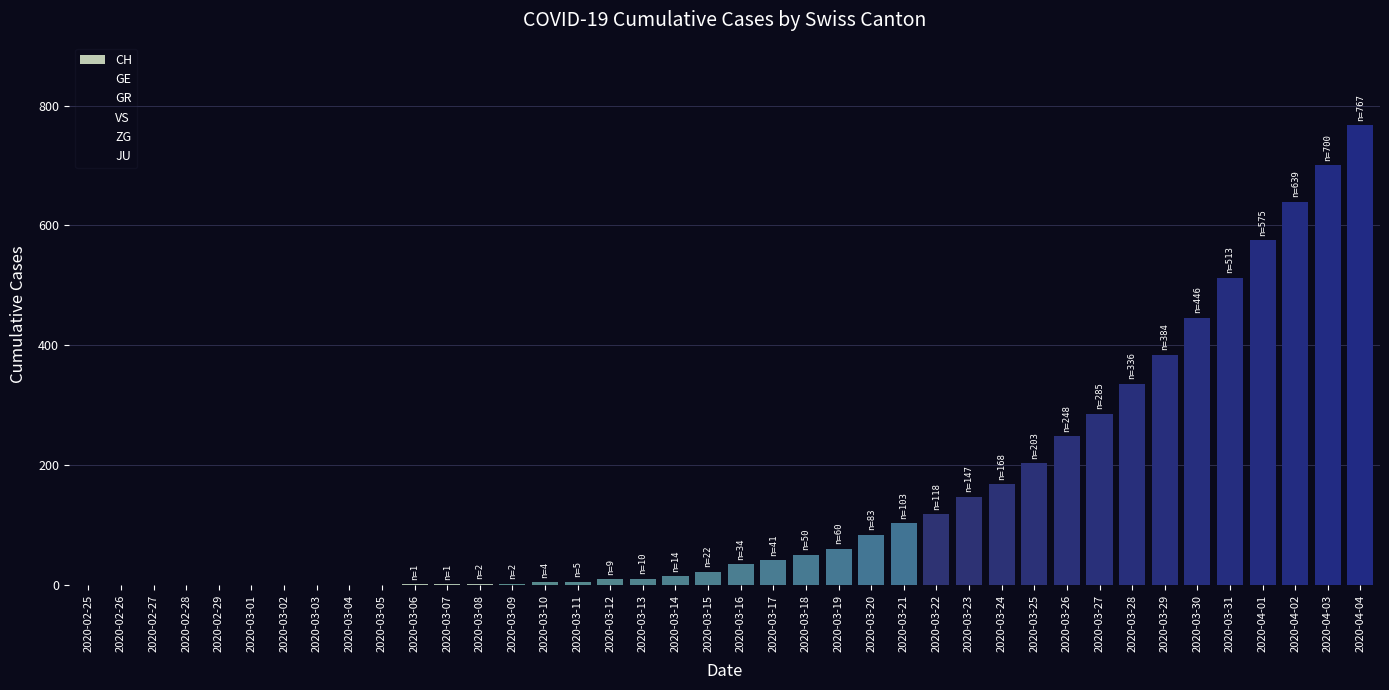

Between 2020-03-12 and 2020-03-03, which is larger?

2020-03-12